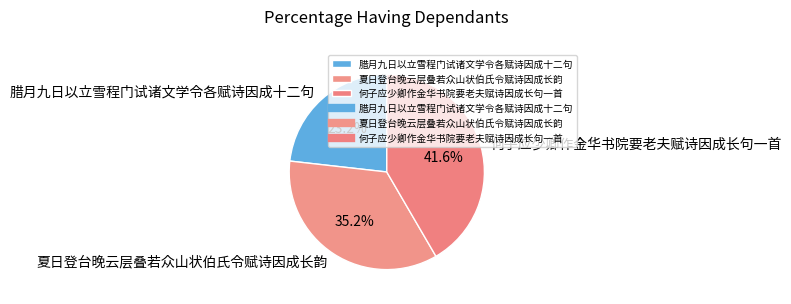

Count the number of slices in the pie.

3